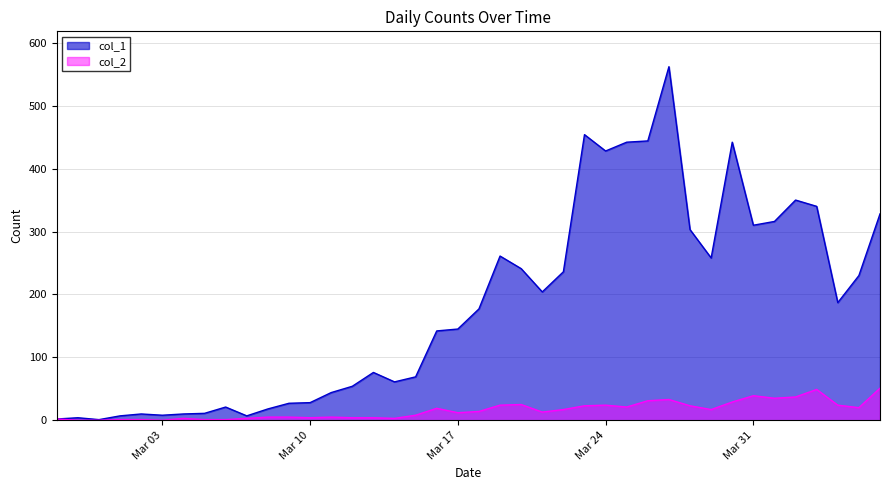

In col_2, how many points are lower than both neighbors (excluding endpoints)?

9